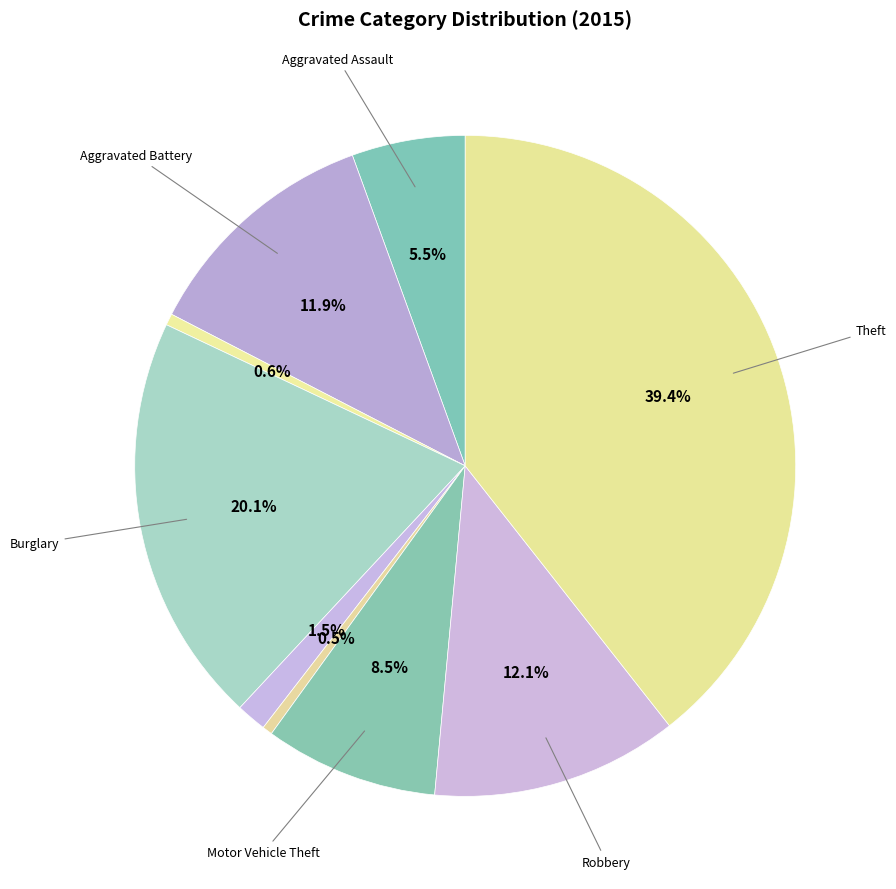

What is the smallest slice in the pie chart?

Homicide